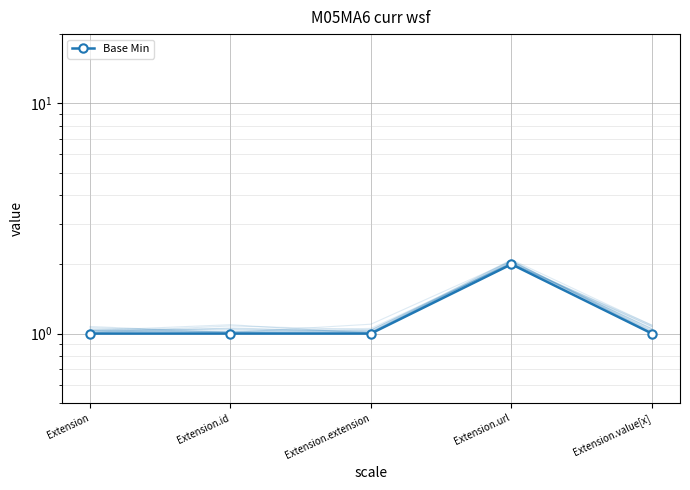

What is the ratio of the value at Extension to the value at Extension.extension?

1.0